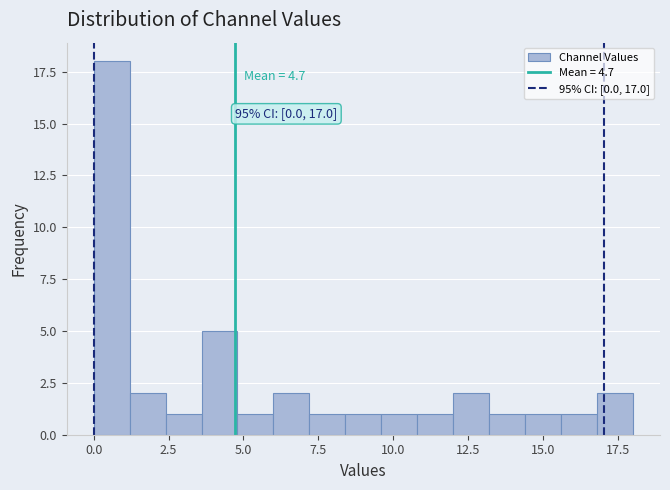

Read against the x-axis, roughly where is the centre of the tallest bar?

0.5